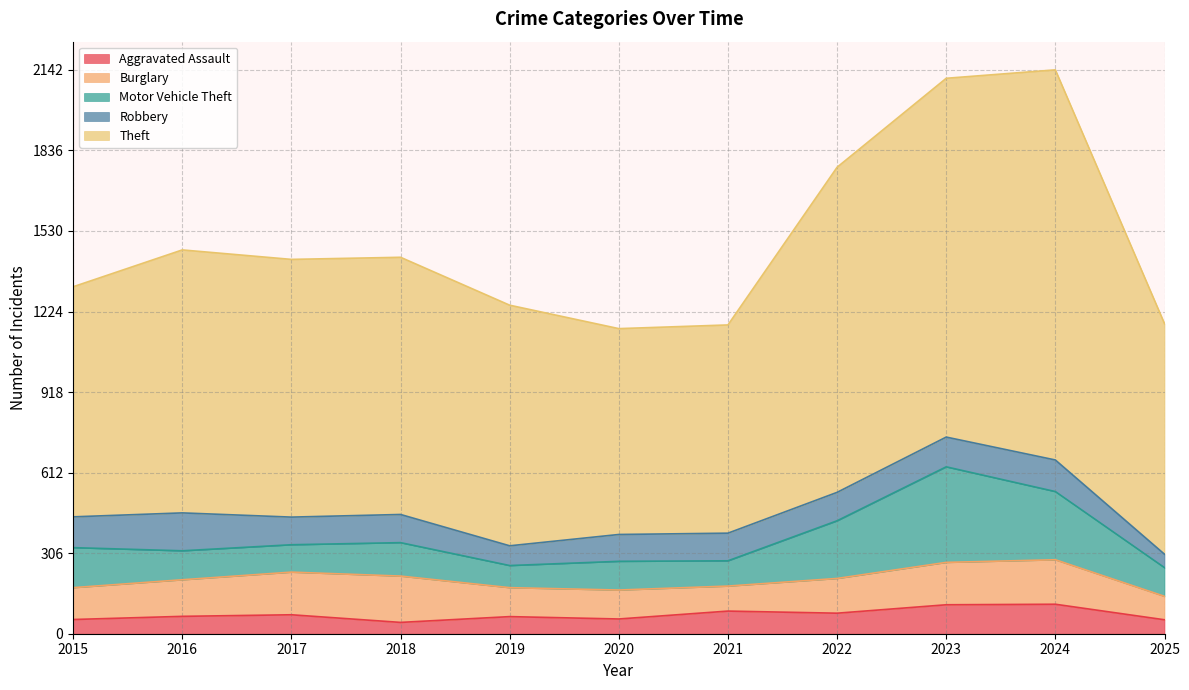

What is the approximate value of Theft at 2016, to the nearest 100?

1000